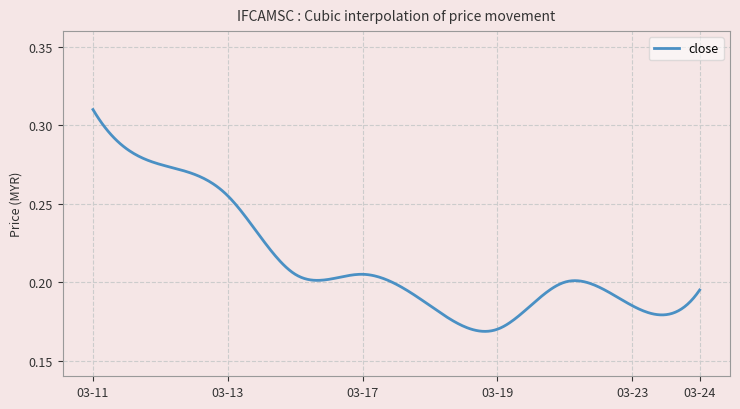

Does the chart have visible grid lines?

Yes